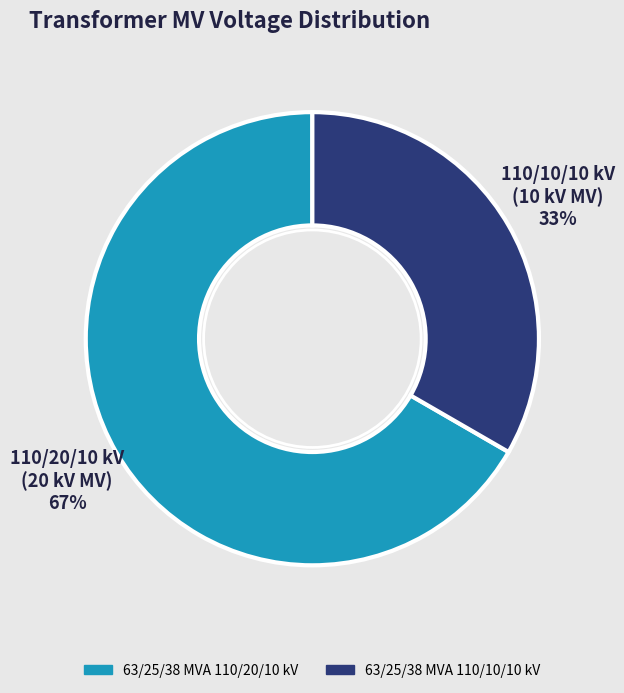

Which slice is the largest?

63/25/38 MVA 110/20/10 kV